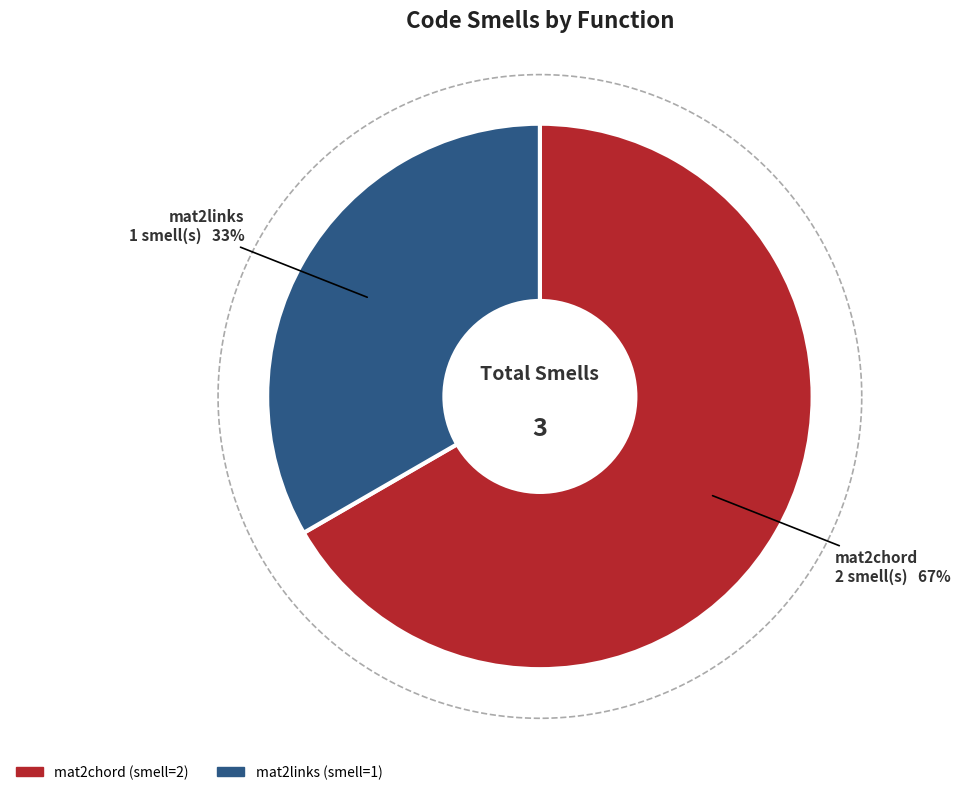

What percentage is NOT represented by mat2chord?

33.3%